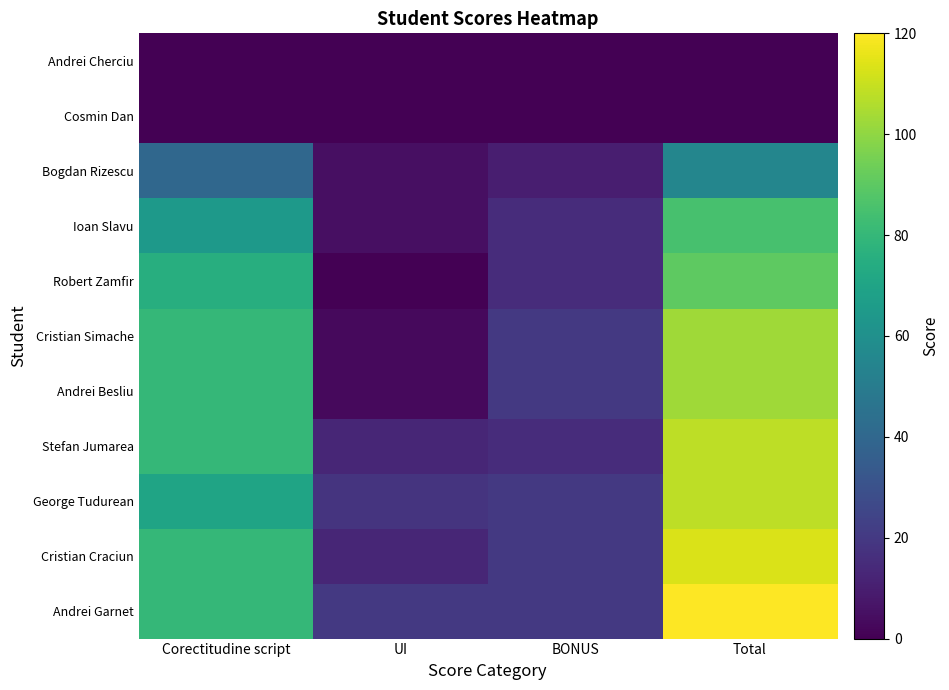

How many data points does each series have?

4